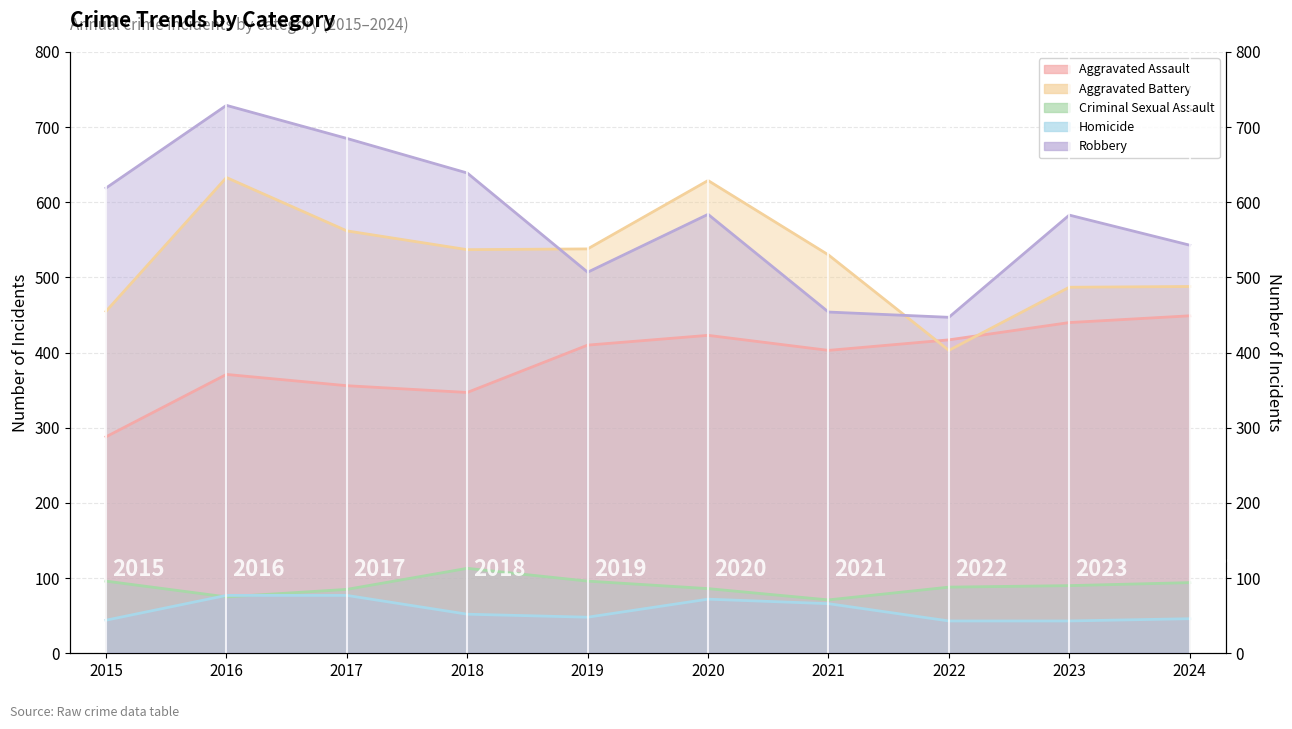

True or false: Aggravated Assault has a value of 403 at 2021.

True